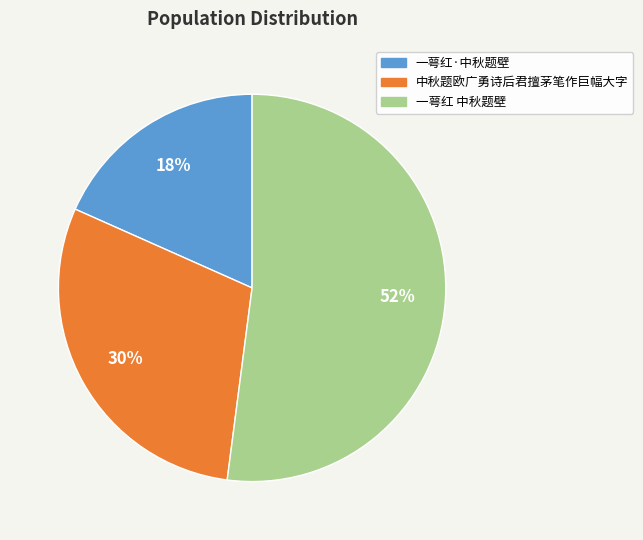

To the nearest percent, what percentage of the pie is 一萼红·中秋题壁?

18%